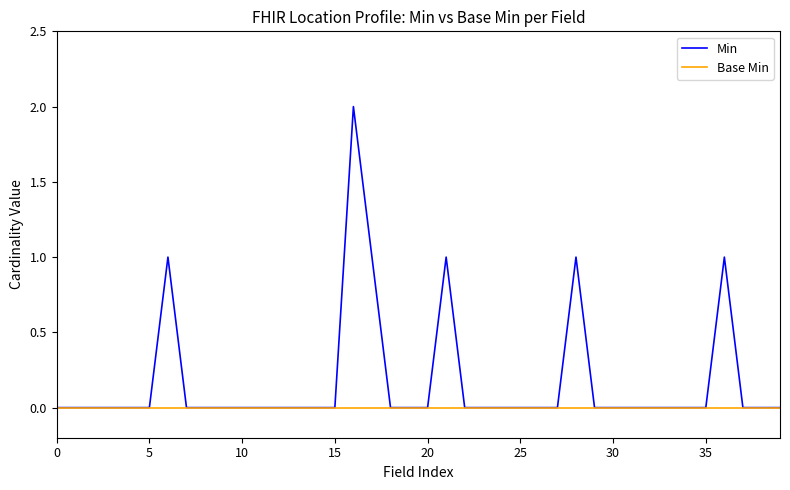

Rank the series by their maximum value, from highest to lowest.

Min, Base Min